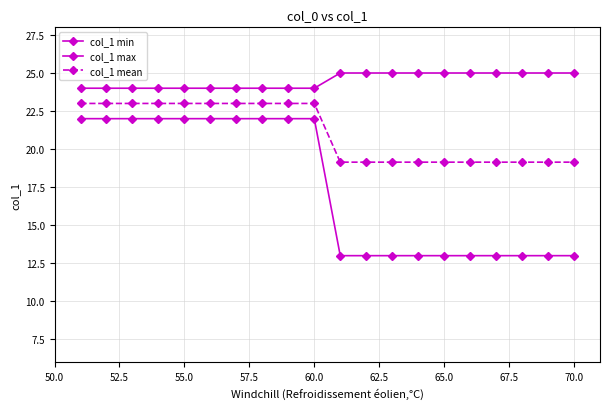

How many lines are shown in the chart?

3